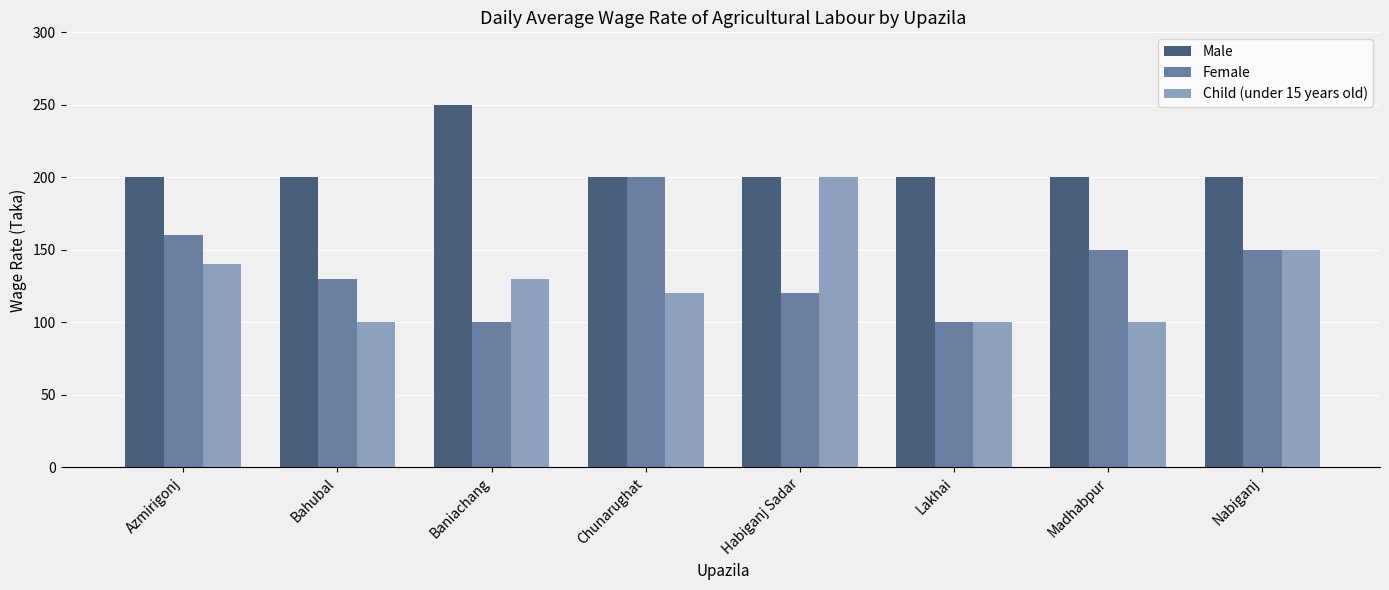

What are all the series names shown in the legend?

Male, Female, Child (under 15 years old)